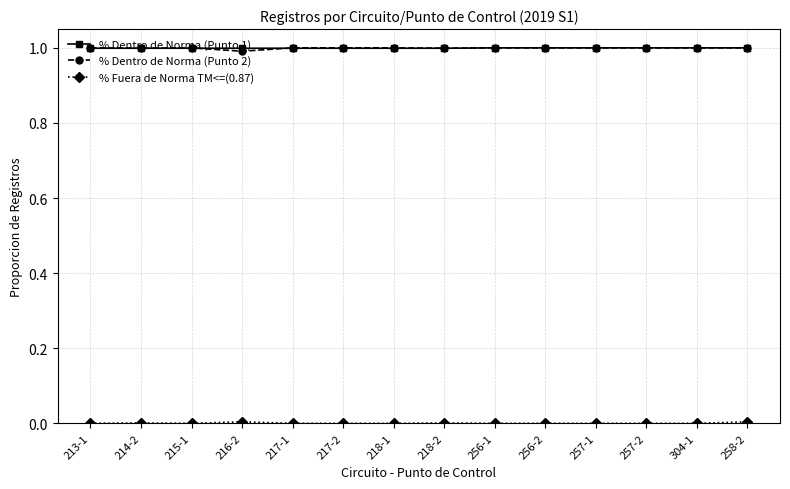

What is the difference between the highest and lowest values at 217-2?

1.0